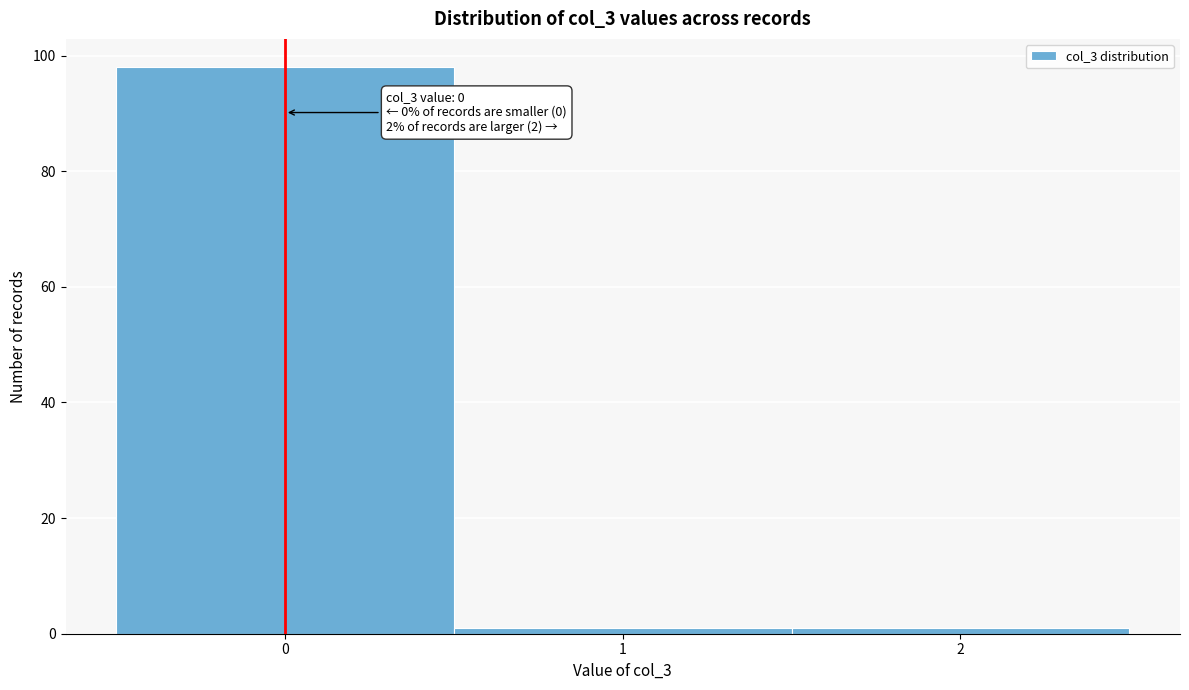

Over which range of the x-axis is the bar tallest?

-0.5 to 0.5